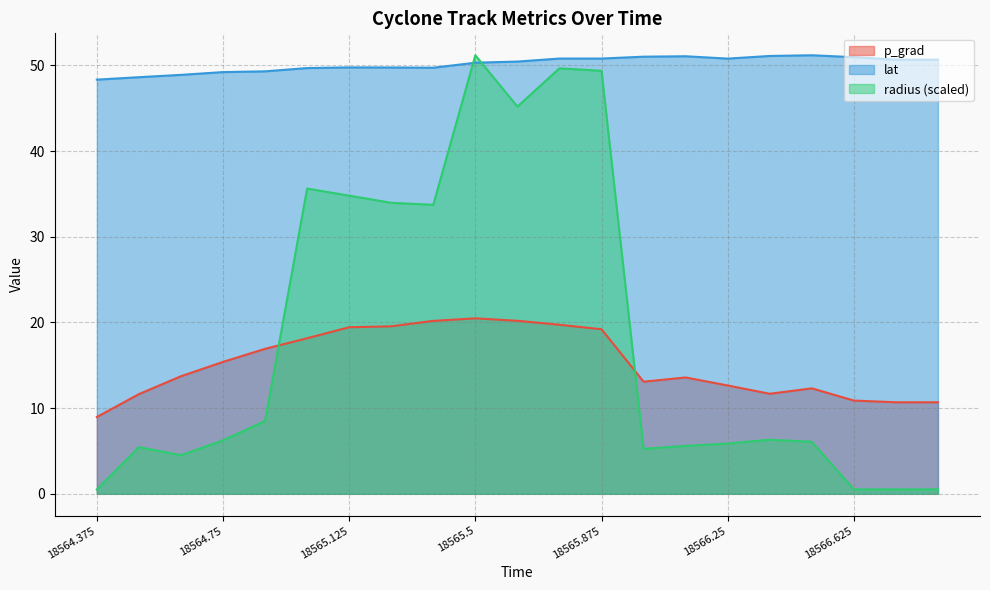

True or false: radius has more than 0 points higher than both neighbors.

True